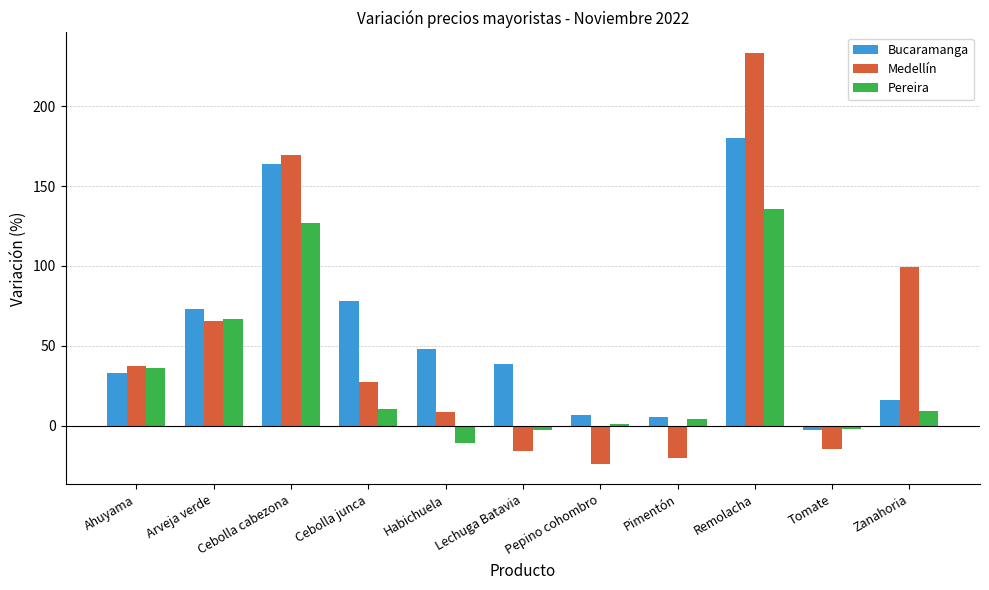

What is the value of the Medellín bar at the 11th from the left?

99.4